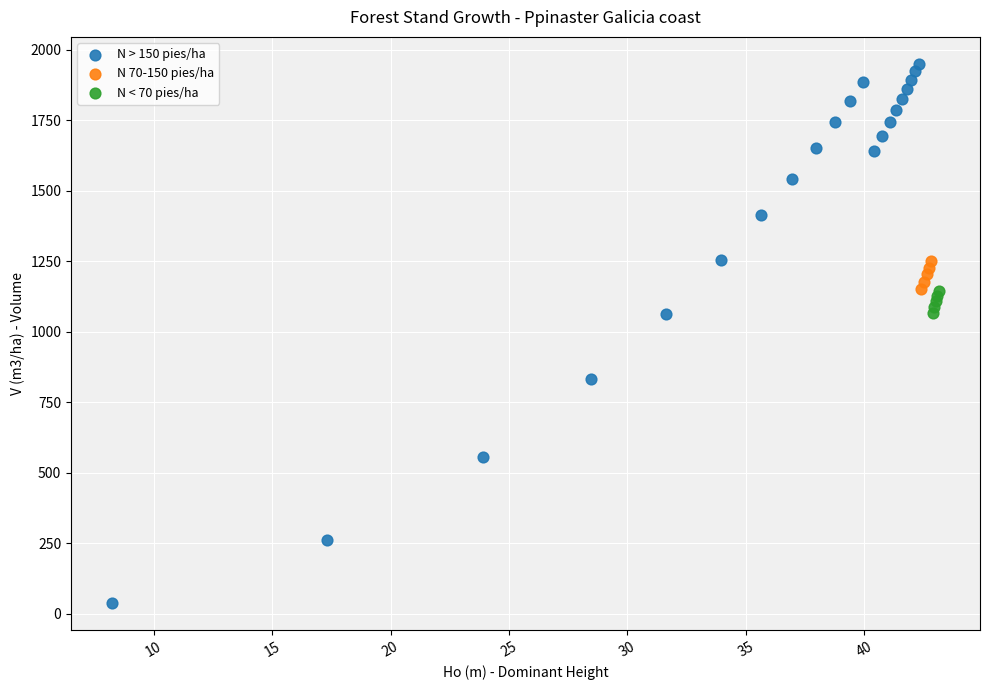

Which series reaches the minimum Y coordinate?

N > 150 pies/ha